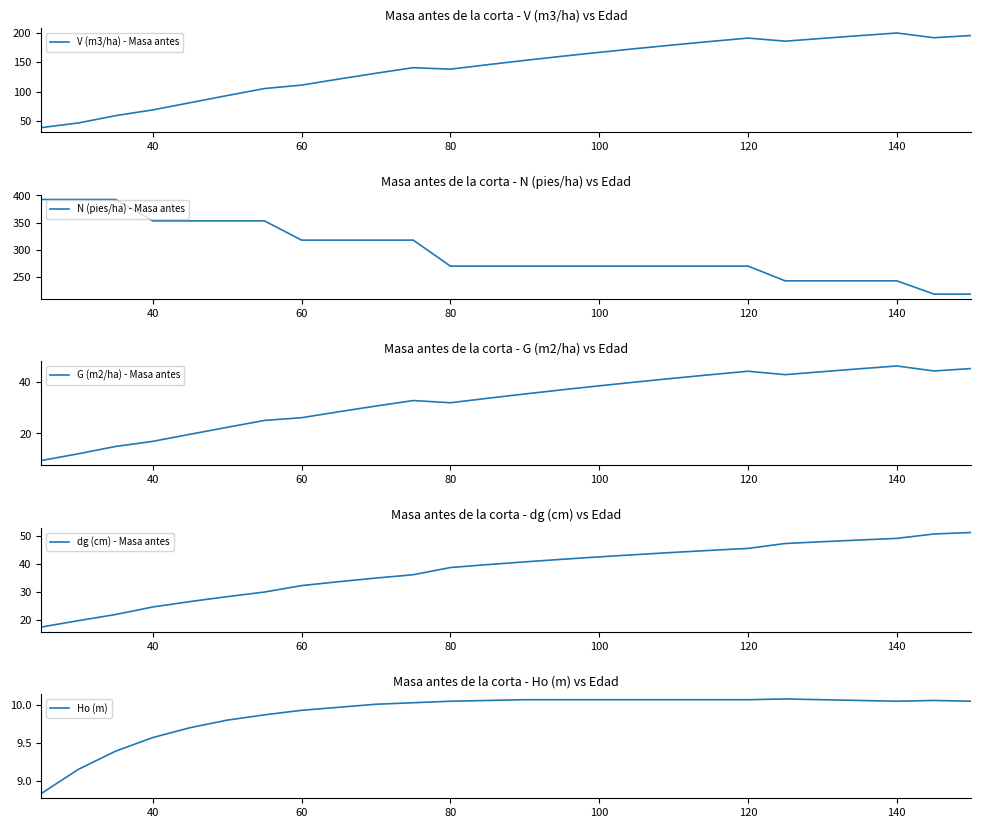

True or false: V (m3/ha) - Masa antes and N (pies/ha) - Masa antes intersect in this chart.

False